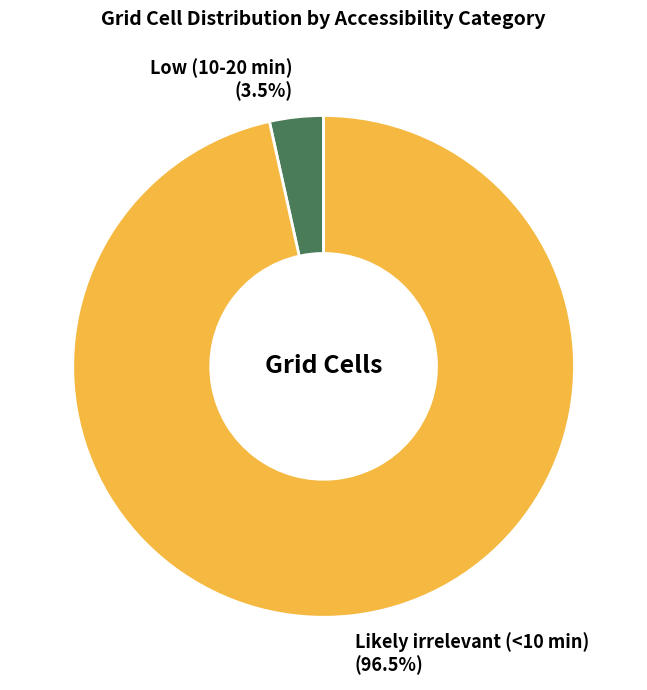

Which has a higher value, Likely irrelevant (<10 min) (96.5%) or Low (10-20 min) (3.5%)?

Likely irrelevant (<10 min) (96.5%)